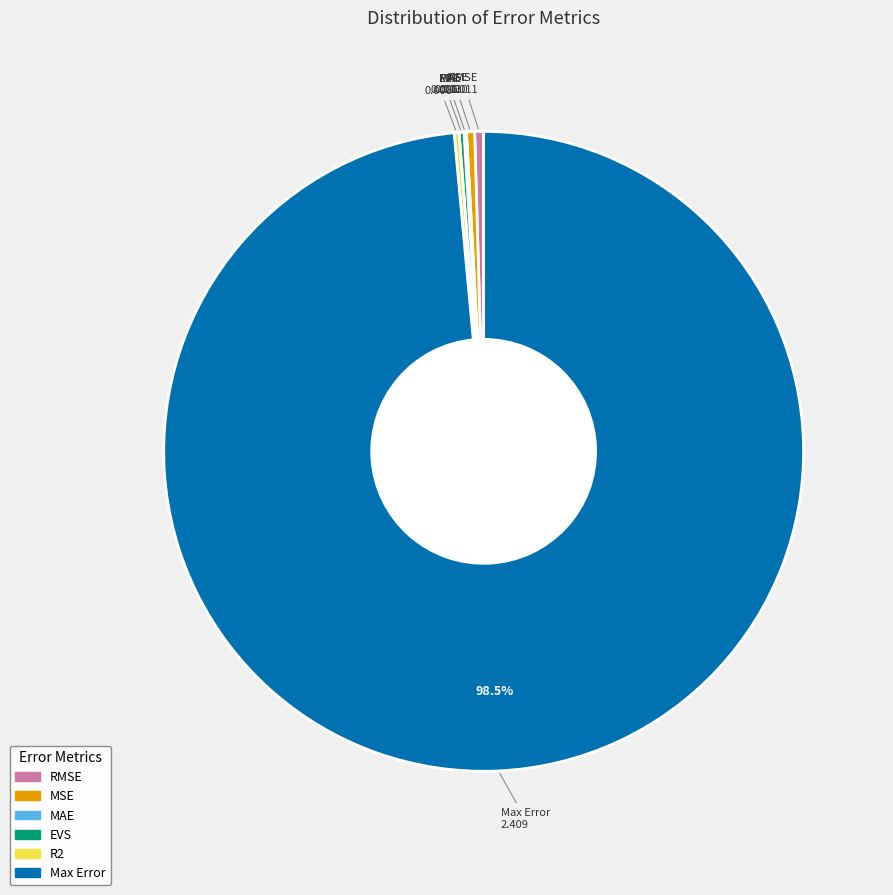

Is there a majority slice in this chart?

Yes